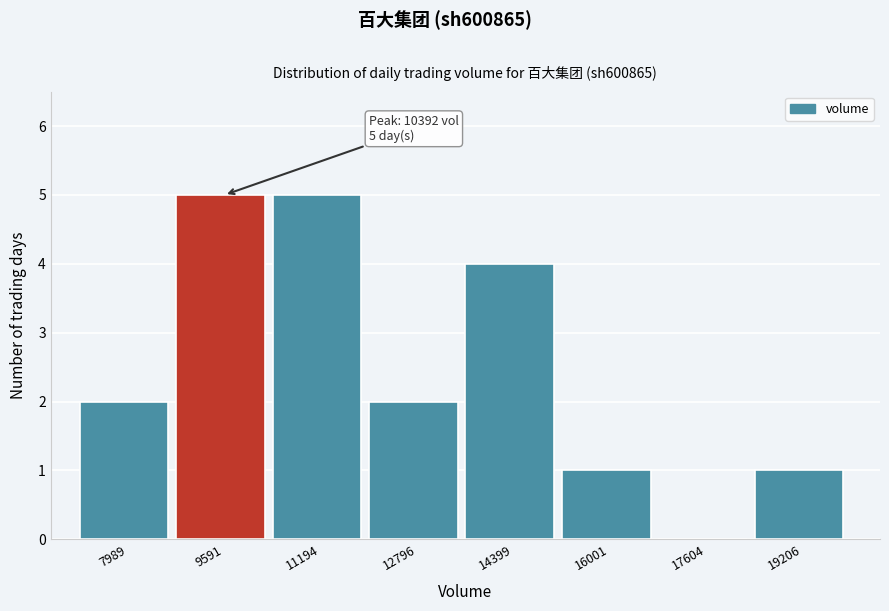

Reading left to right, list all the values displayed in this chart.

7989=2	9591=5	11194=5	12796=2	14399=4	16001=1	17604=0	19206=1